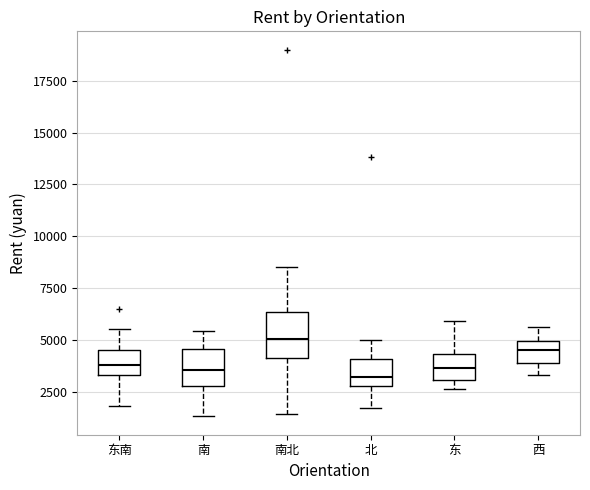

Reading left to right, read every box against the y-axis: the position of its median line, the range the box covers, and the ends of its whiskers. The values are not printed on the chart, so give them approximately, as read against the axis.

东南: median 4000, box 3500 to 4500, whiskers 2000 to 5500
南: median 3500, box 3000 to 4500, whiskers 1500 to 5500
南北: median 5000, box 4000 to 6500, whiskers 1500 to 8500
北: median 3000 (just above the box's lower edge), box 3000 to 4000, whiskers 1500 to 5000
东: median 3500, box 3000 to 4500, whiskers 2500 to 6000
西: median 4500, box 4000 to 5000, whiskers 3500 to 5500